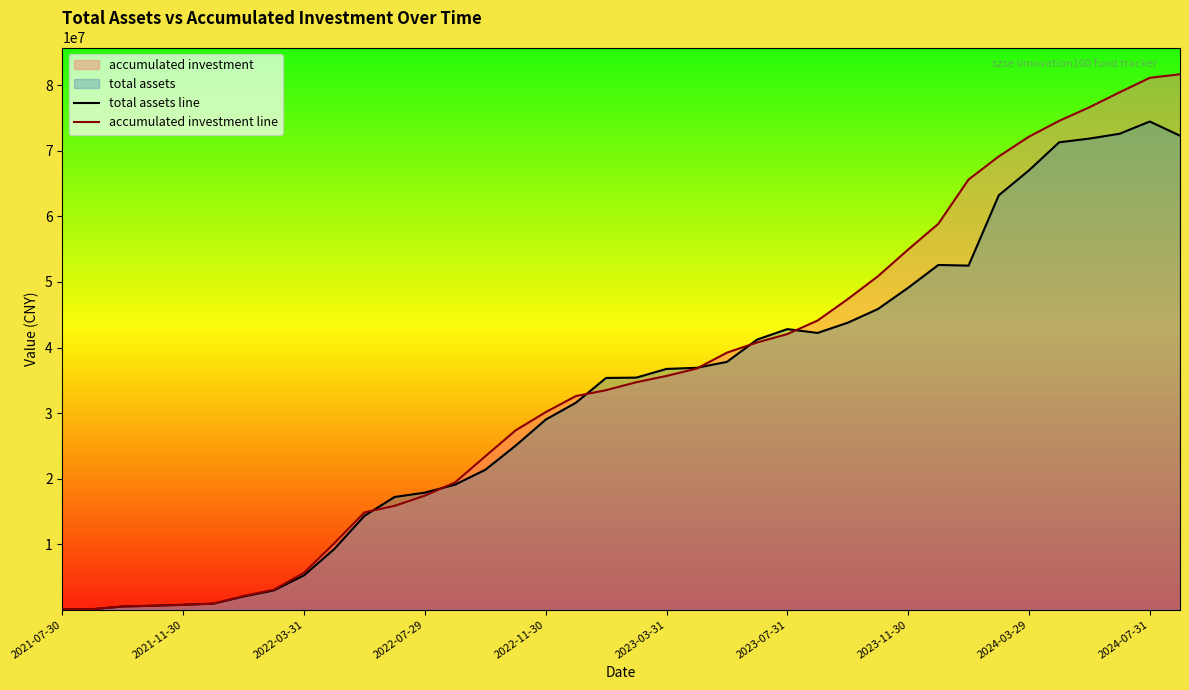

Which series has the largest range (max minus min)?

accumulated investment line